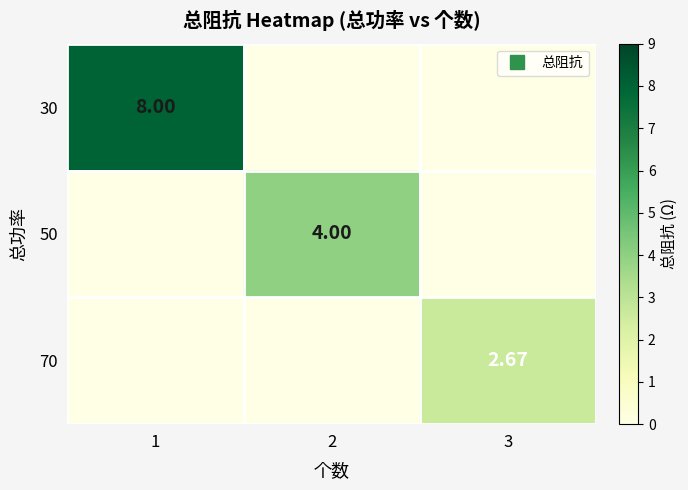

How many data points does each series have?

3